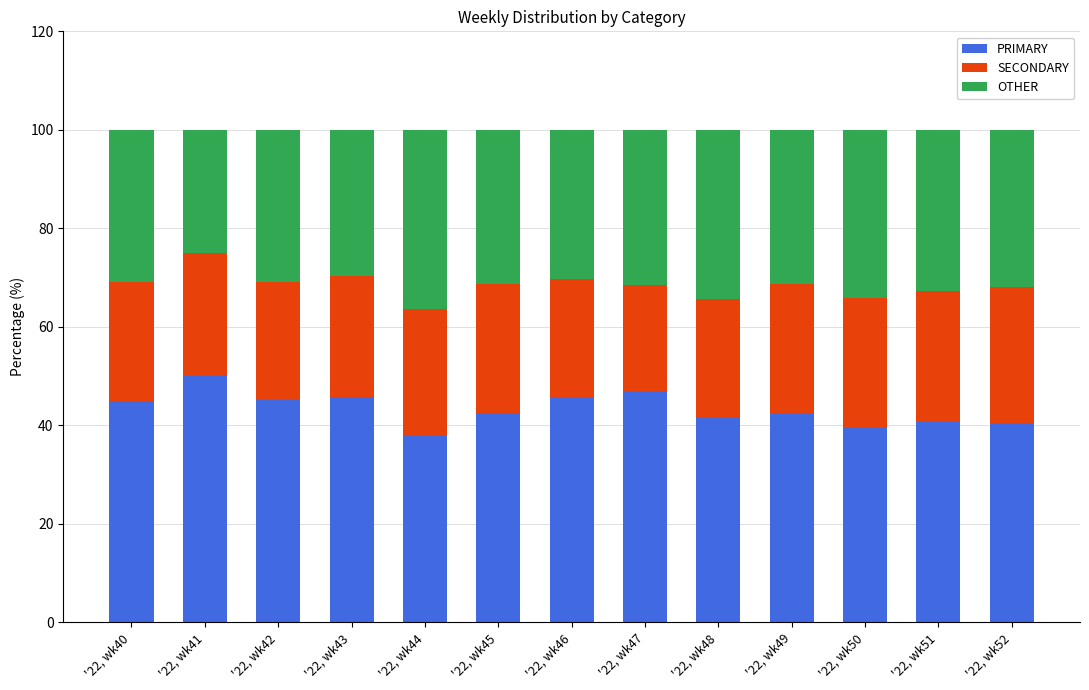

What is the total value across all series at '22, wk45?

100.0